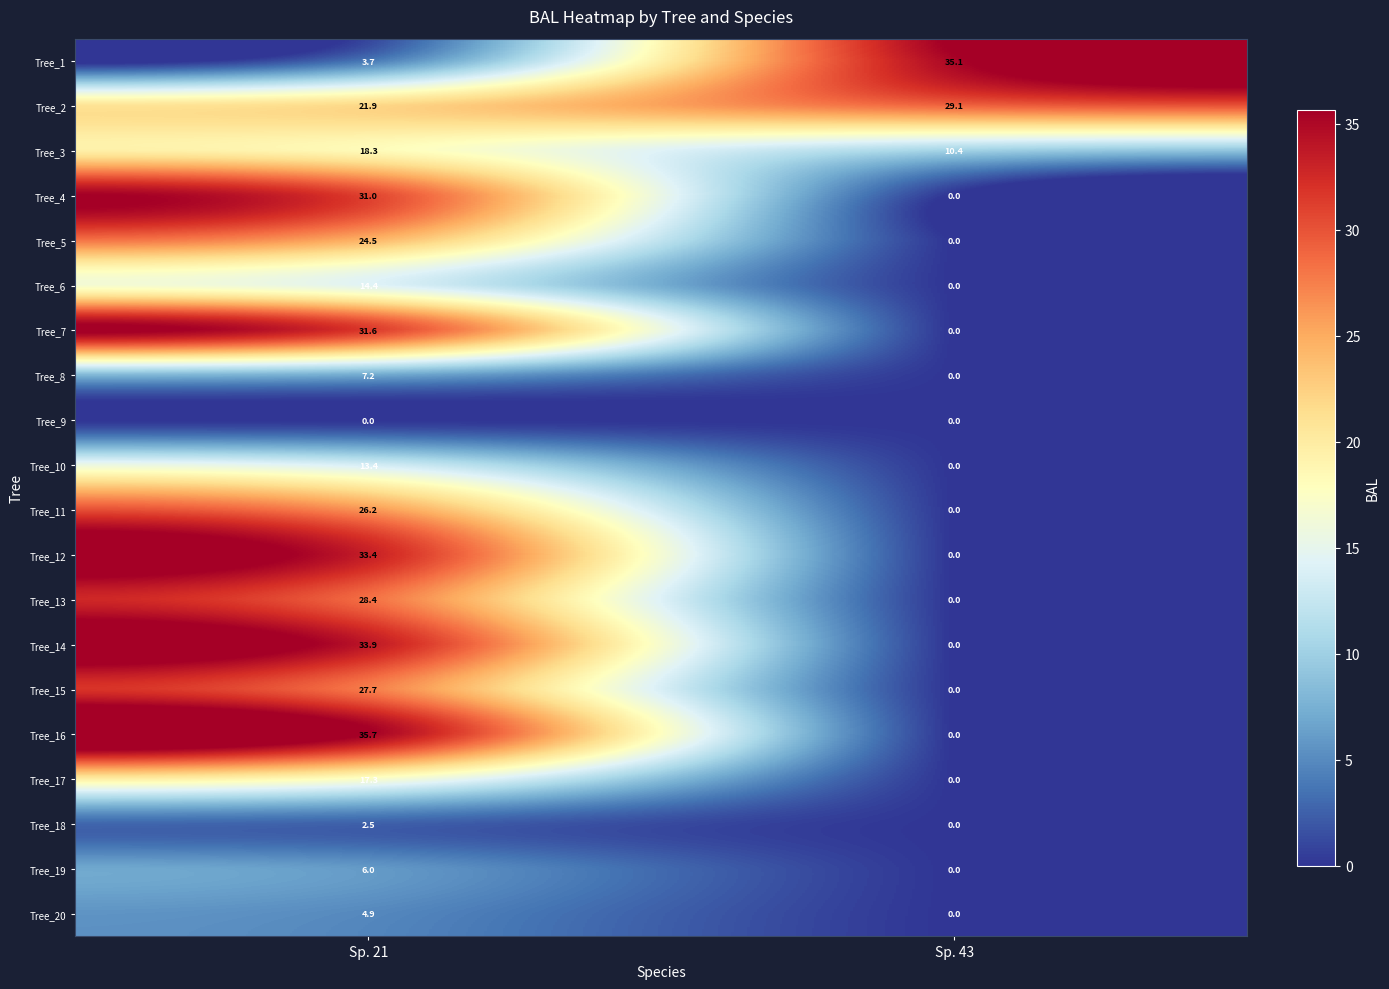

Between Sp. 21 and Sp. 43, which series saw the biggest shift?

Tree_16